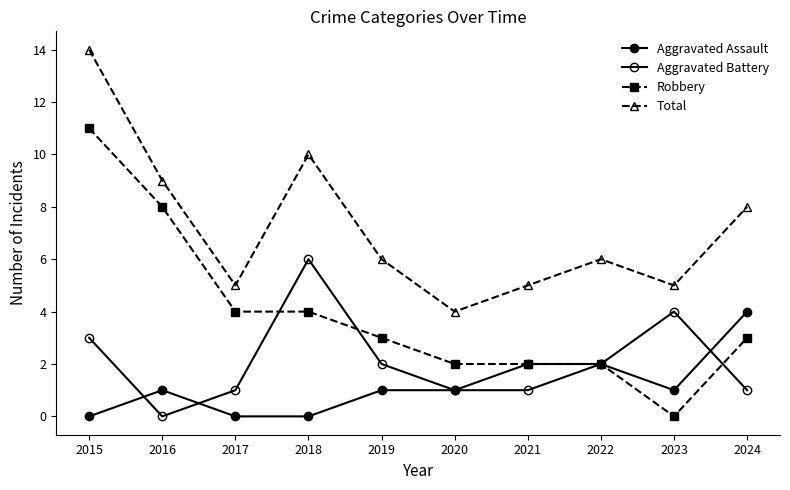

At which category is the sum across all series the highest?

2015